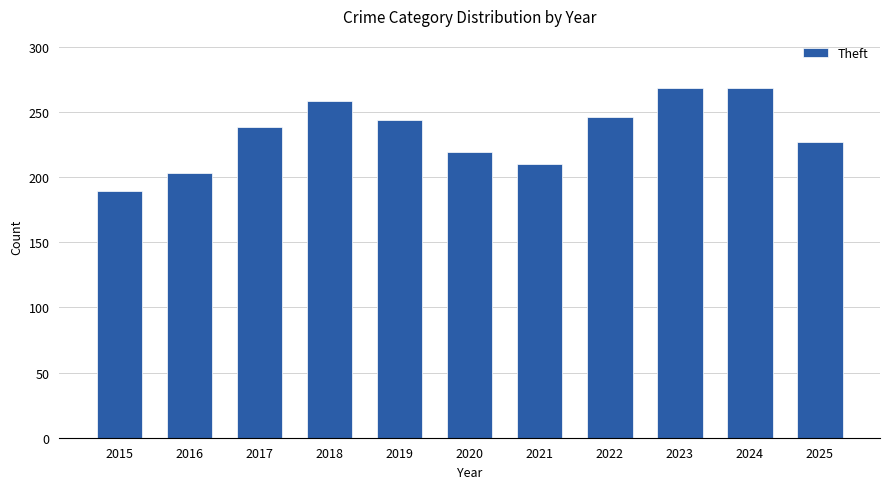

How many series are shown in this chart?

1